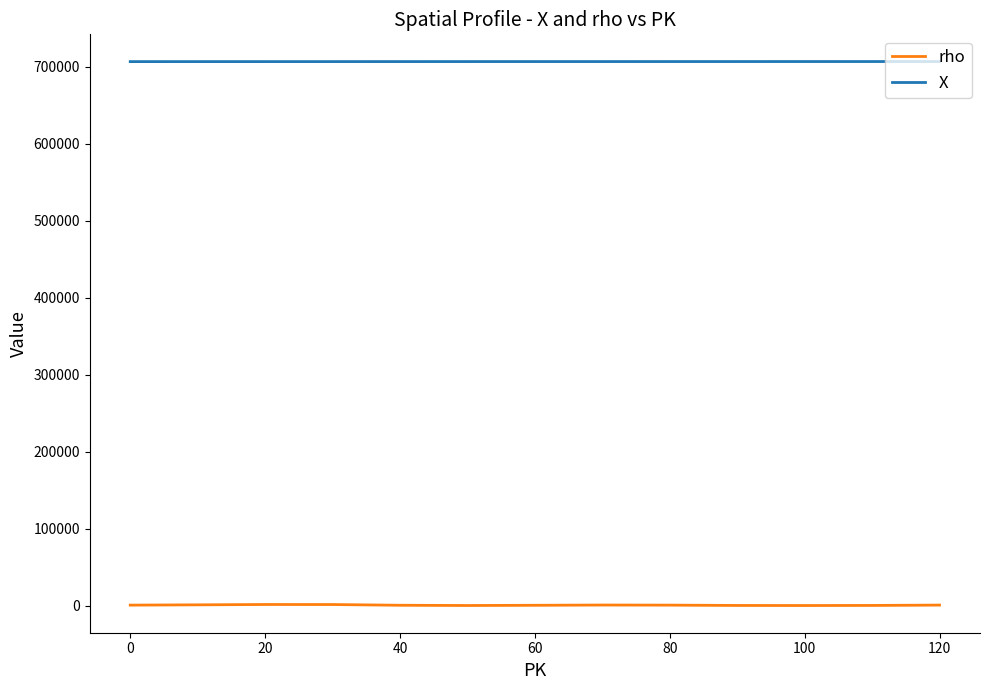

Which series has the widest spread of values?

rho